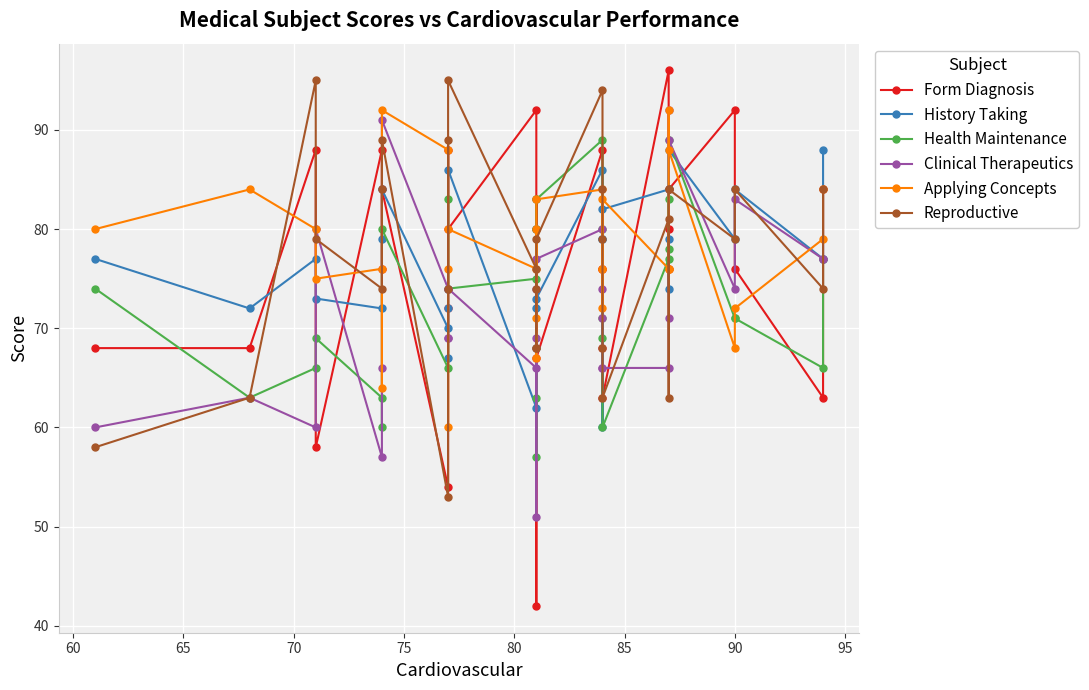

What is the greatest value displayed?

96